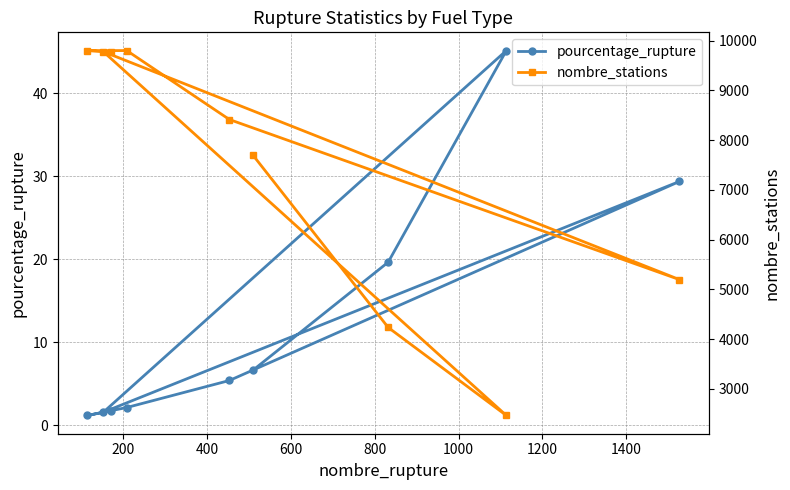

How many interior local valleys does the nombre_stations series have?

2